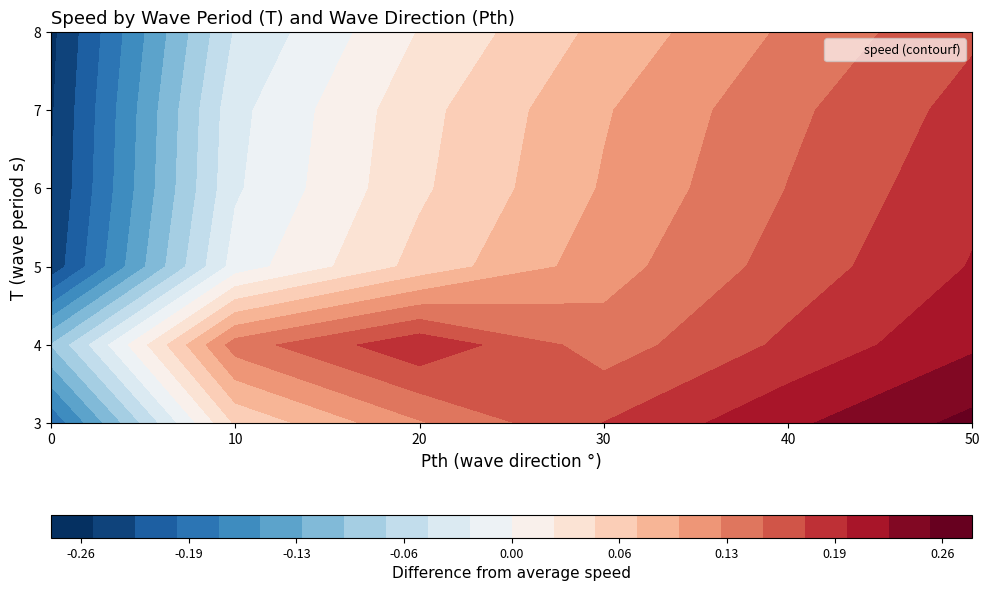

What is the total value across all series at 50?

2.8